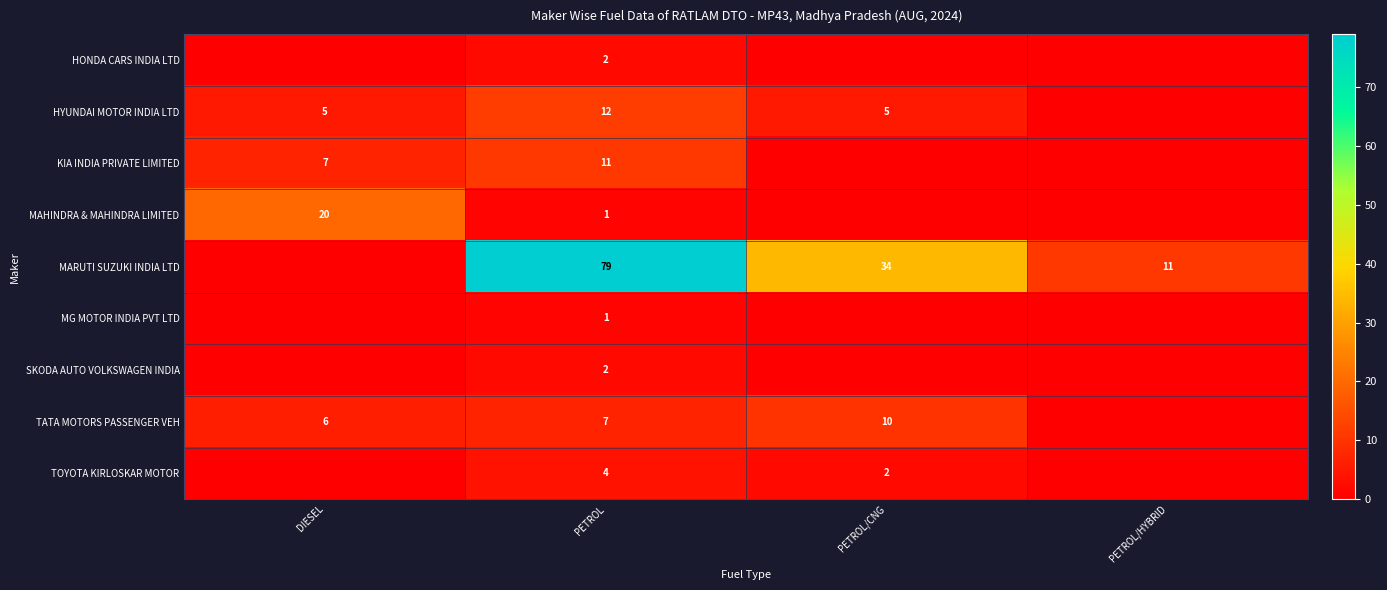

What is the difference between the highest and lowest values at PETROL?

78